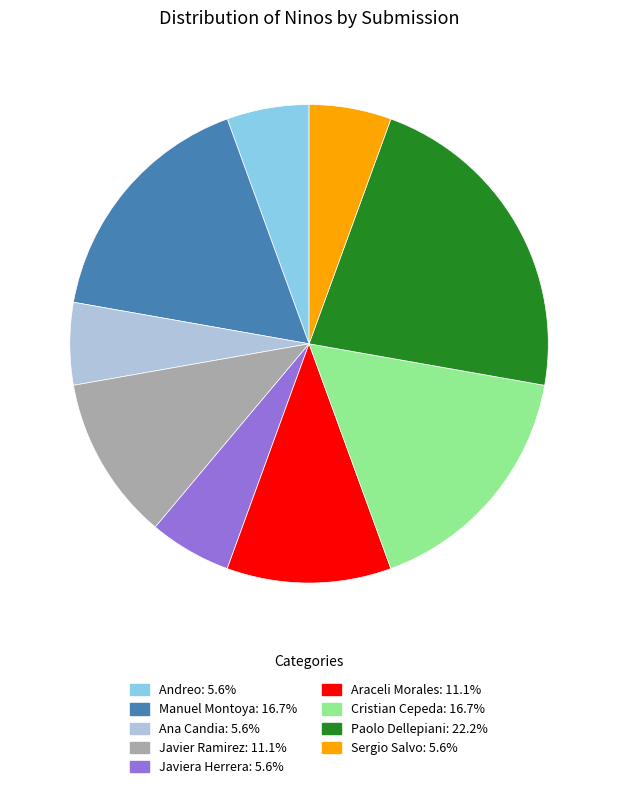

Is there a majority slice in this chart?

No